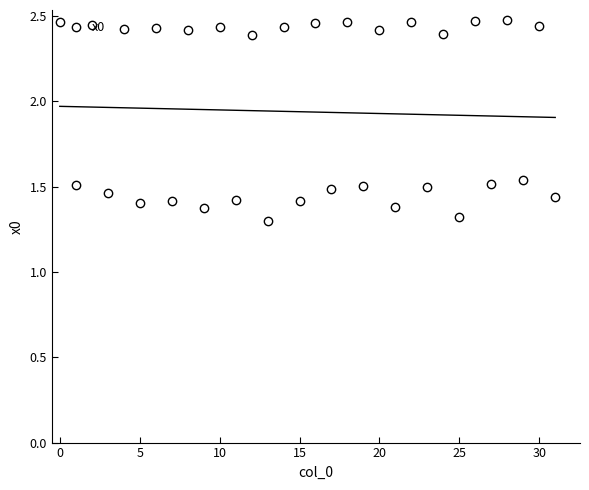

Is this an area chart (filled region under the line)?

No